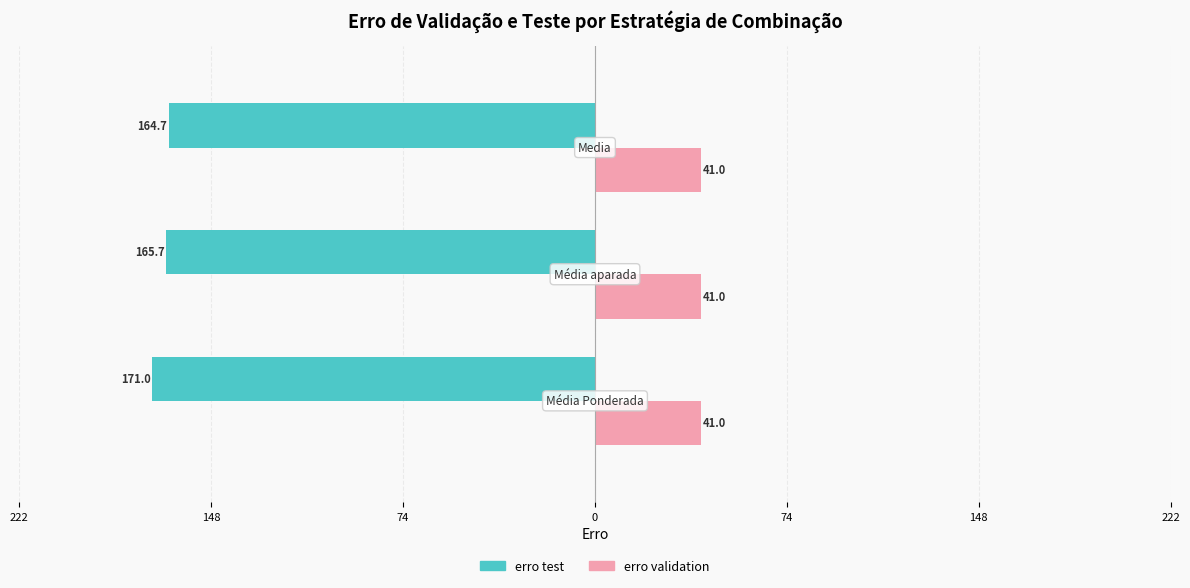

What are all the series names shown in the legend?

erro test, erro validation